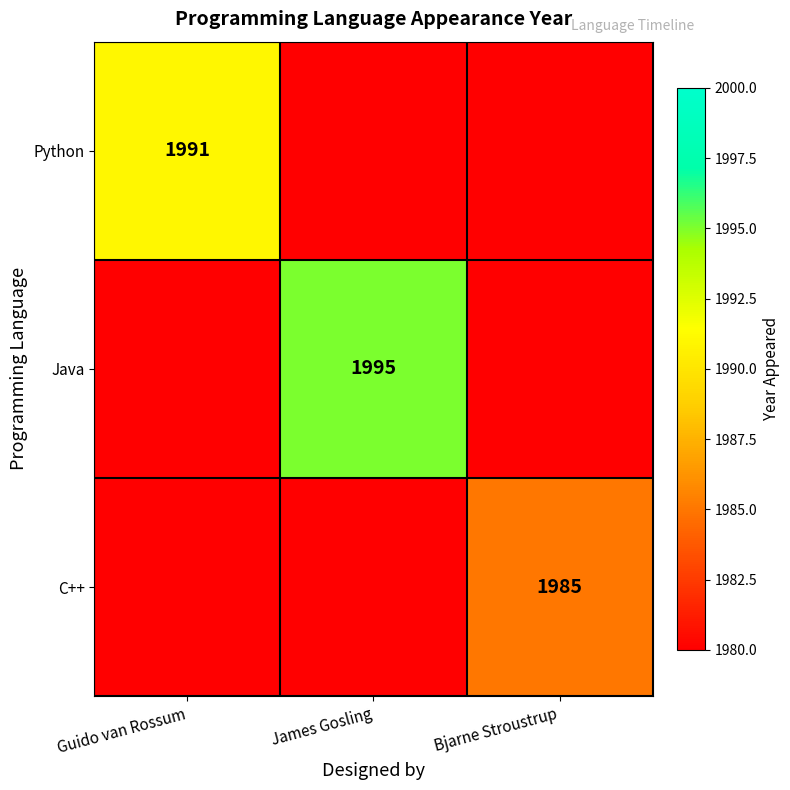

The value of C++ at Bjarne Stroustrup is 1985. True or false?

True